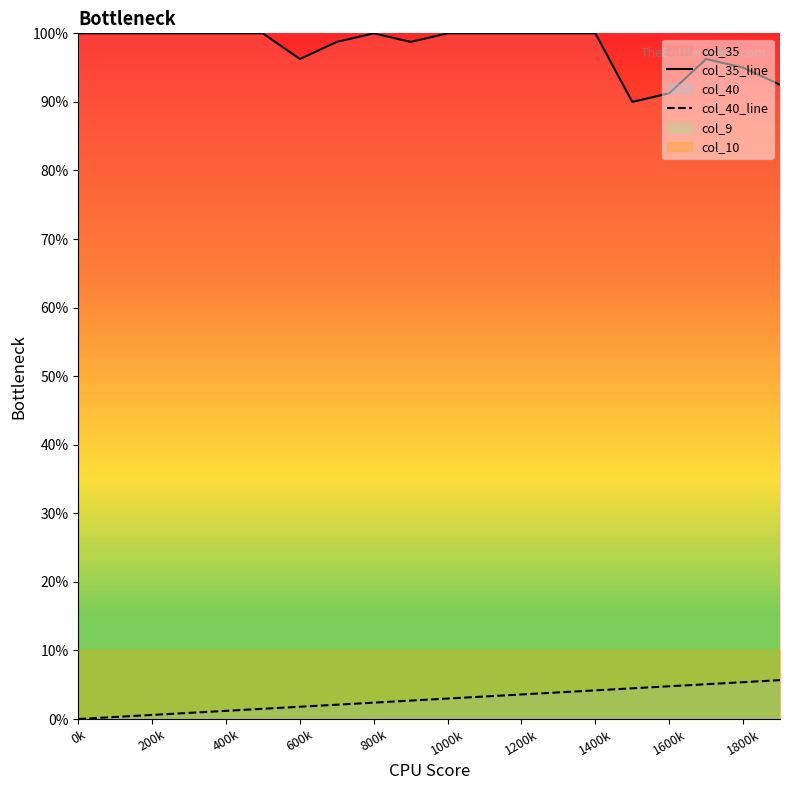

Which series has the widest spread of values?

col_35_line